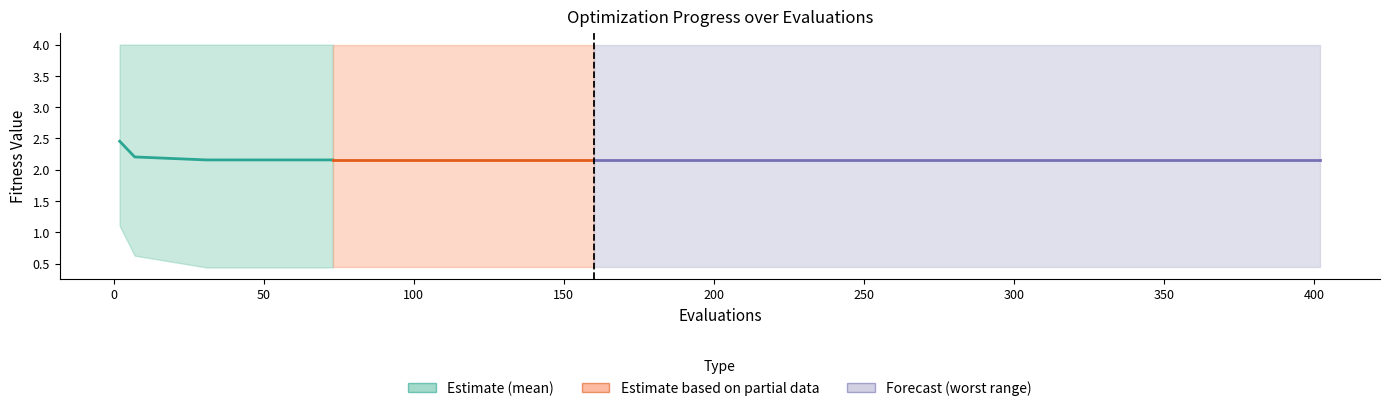

True or false: the data shows 2.2 at 50.

True